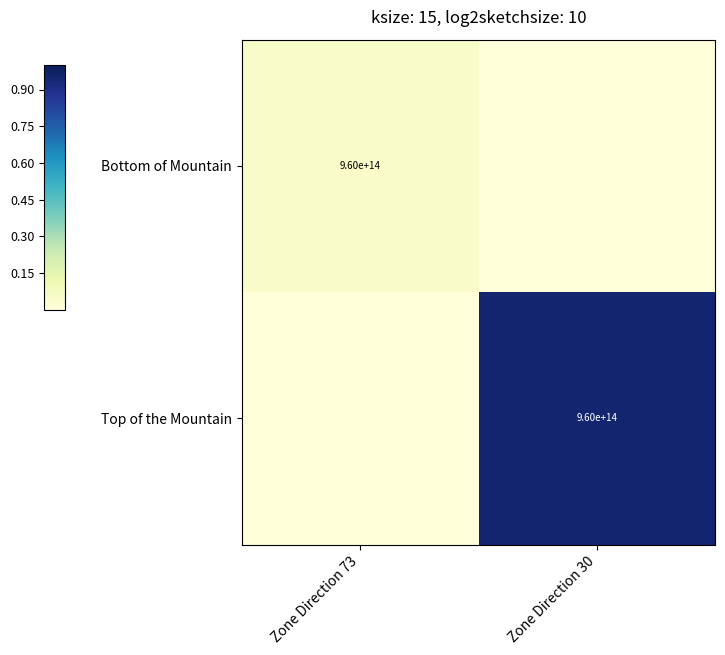

True or false: Bottom of Mountain has a value of 960000000000000 at Zone Direction 73.

True